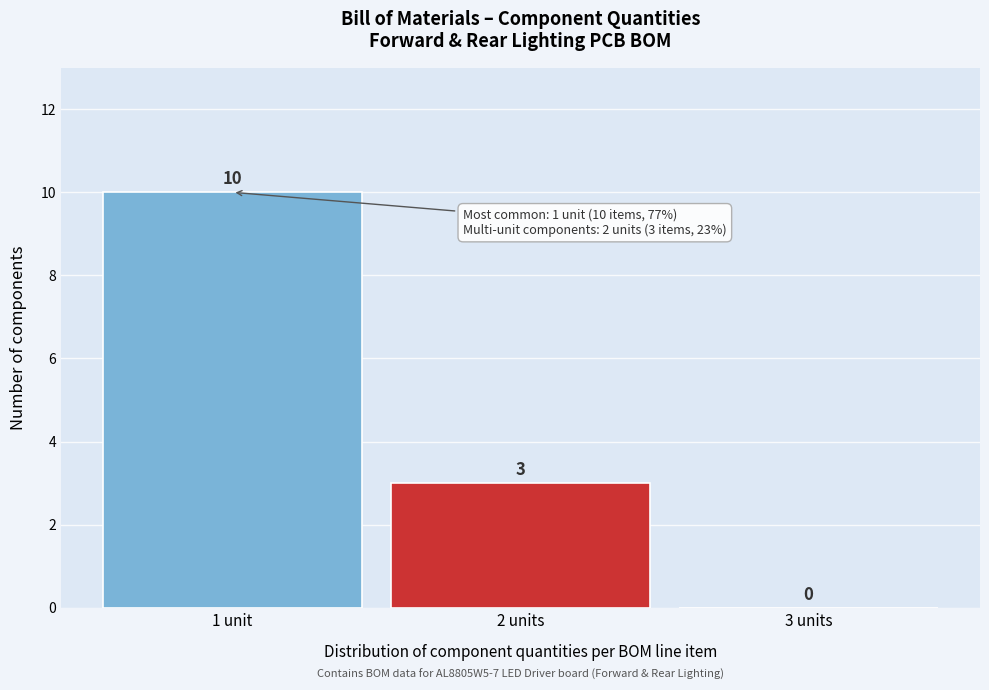

Reading left to right, extract all data points from this chart.

1 unit=10	2 units=3	3 units=0